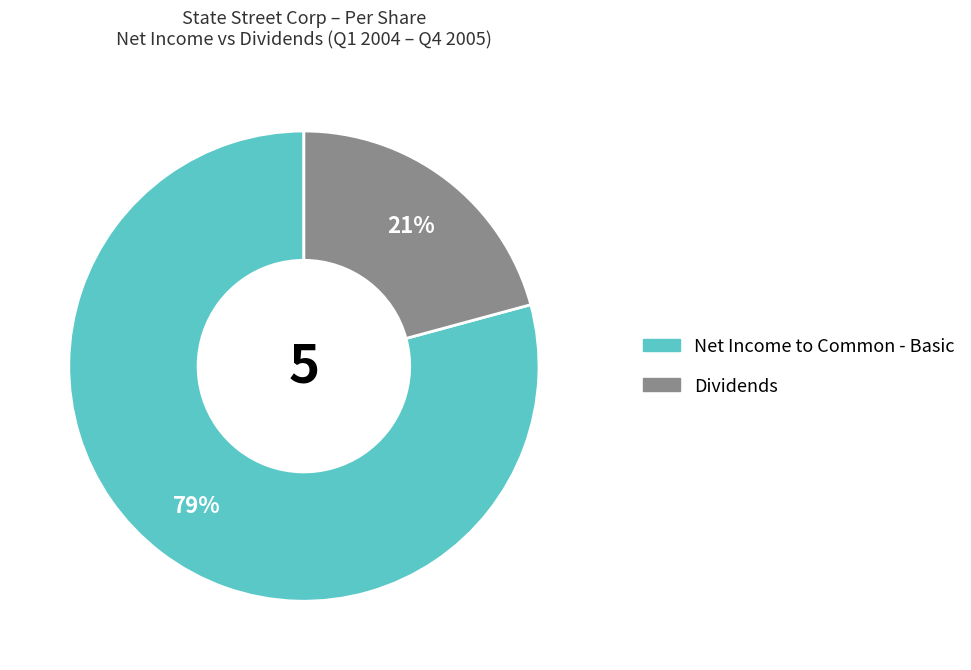

Count the number of slices in the pie.

2